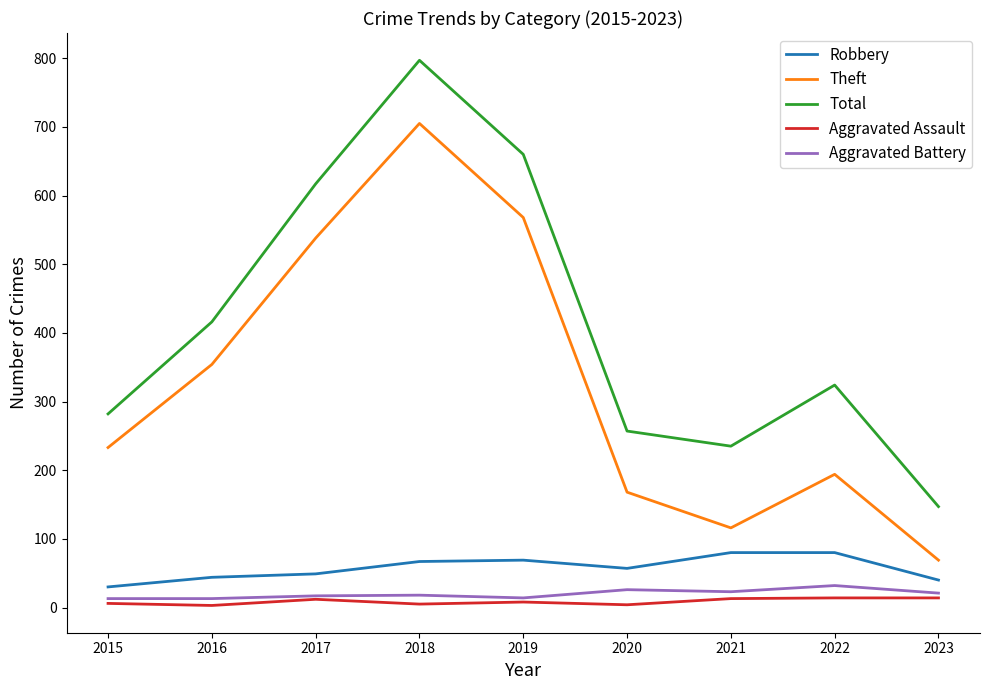

True or false: Theft and Aggravated Assault cross at least once.

False